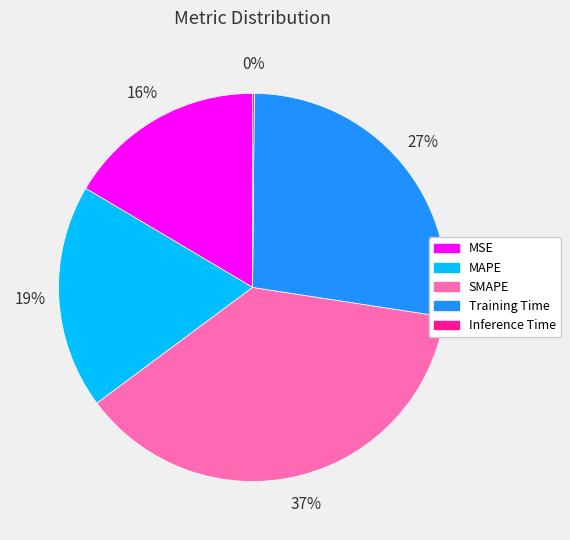

What is the ratio of the value at MSE to the value at Training Time?

0.6